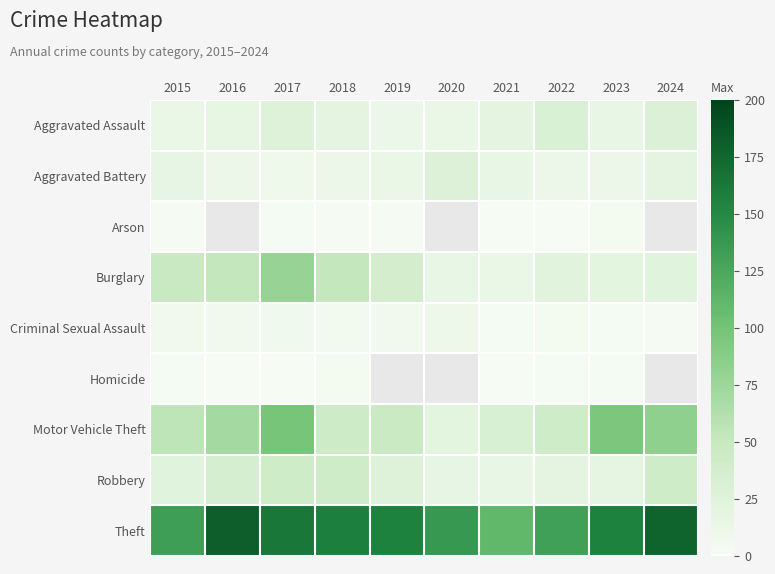

What is the highest value of the Theft series?

181.0